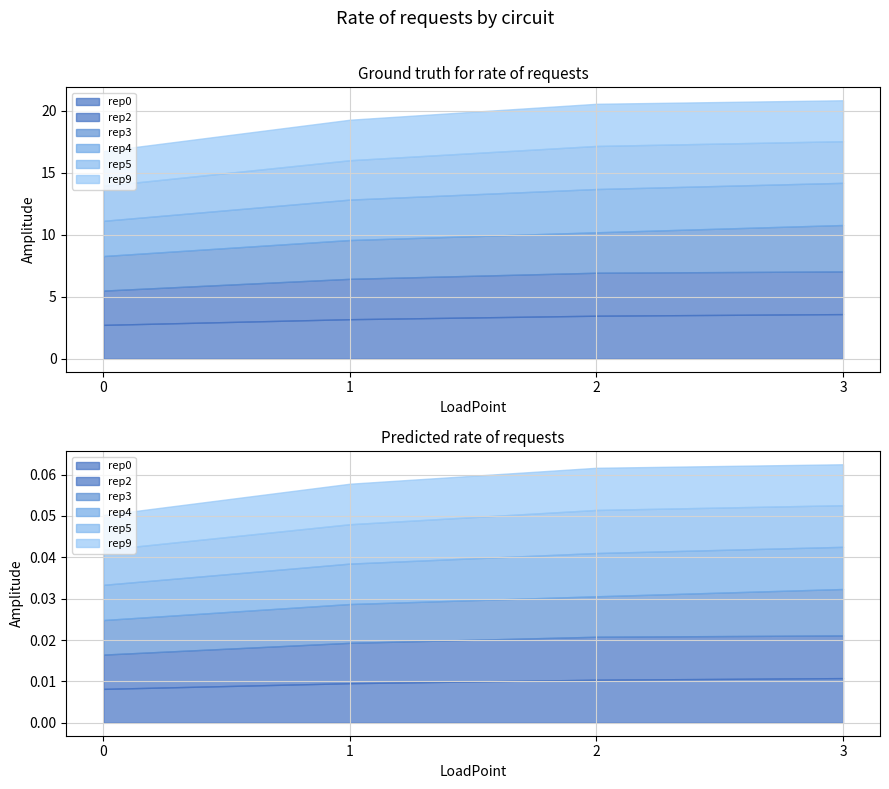

What is the spread (max minus min) of values at 2?

0.2